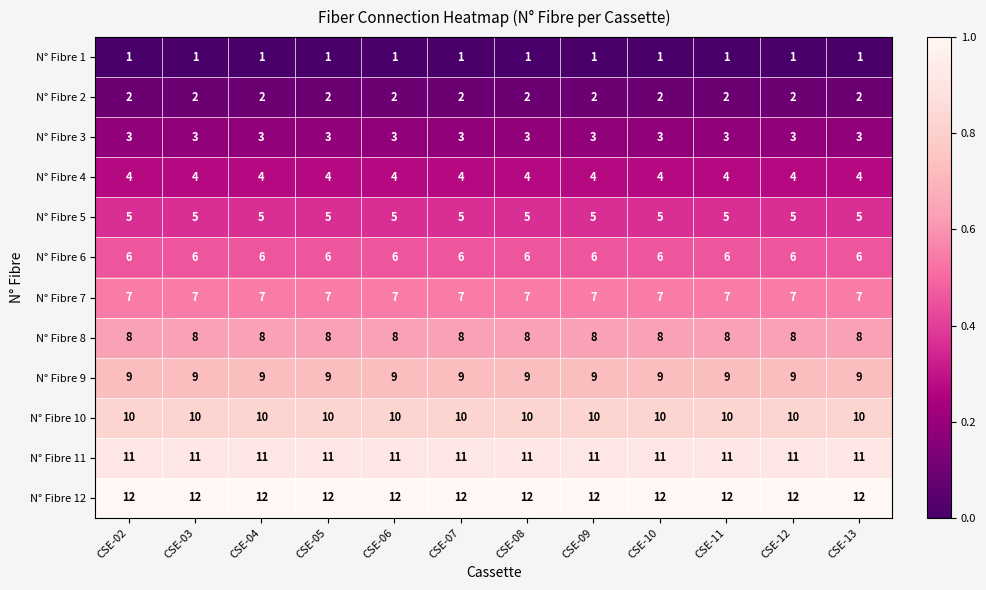

The N° Fibre 9 series shows 9 at CSE-07. True or false?

True